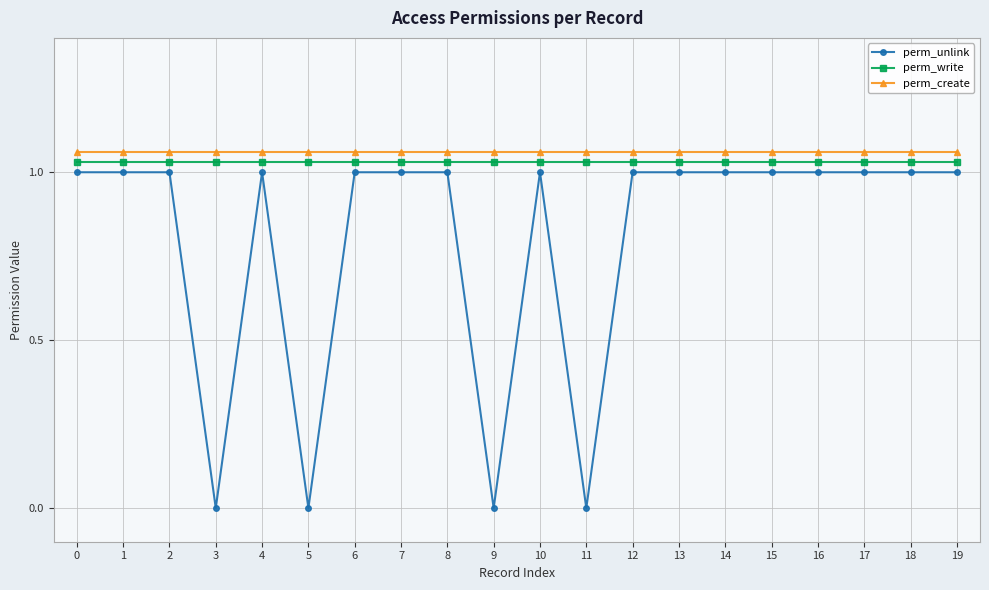

How many categories are shown in the chart?

20